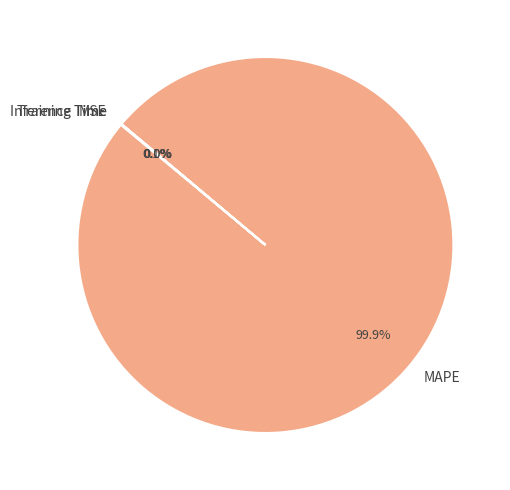

Which slice represents more than half of the pie?

MAPE